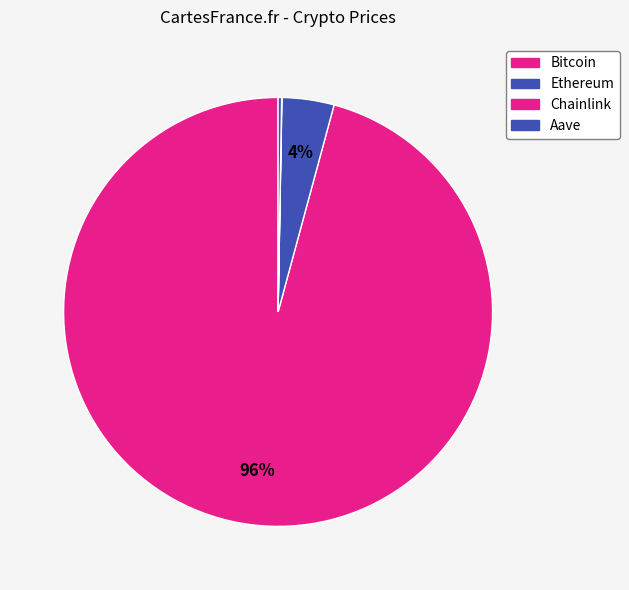

Is there any slice that represents more than half of the pie?

Yes